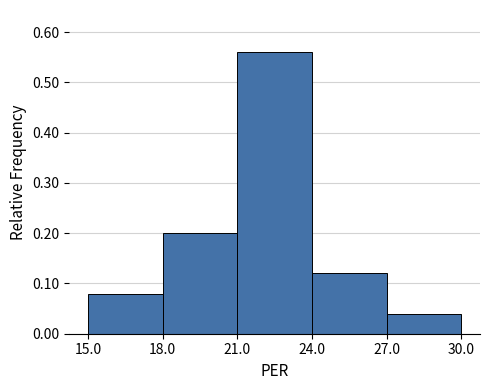

Which range on the x-axis has the tallest bar?

21.0 to 24.0